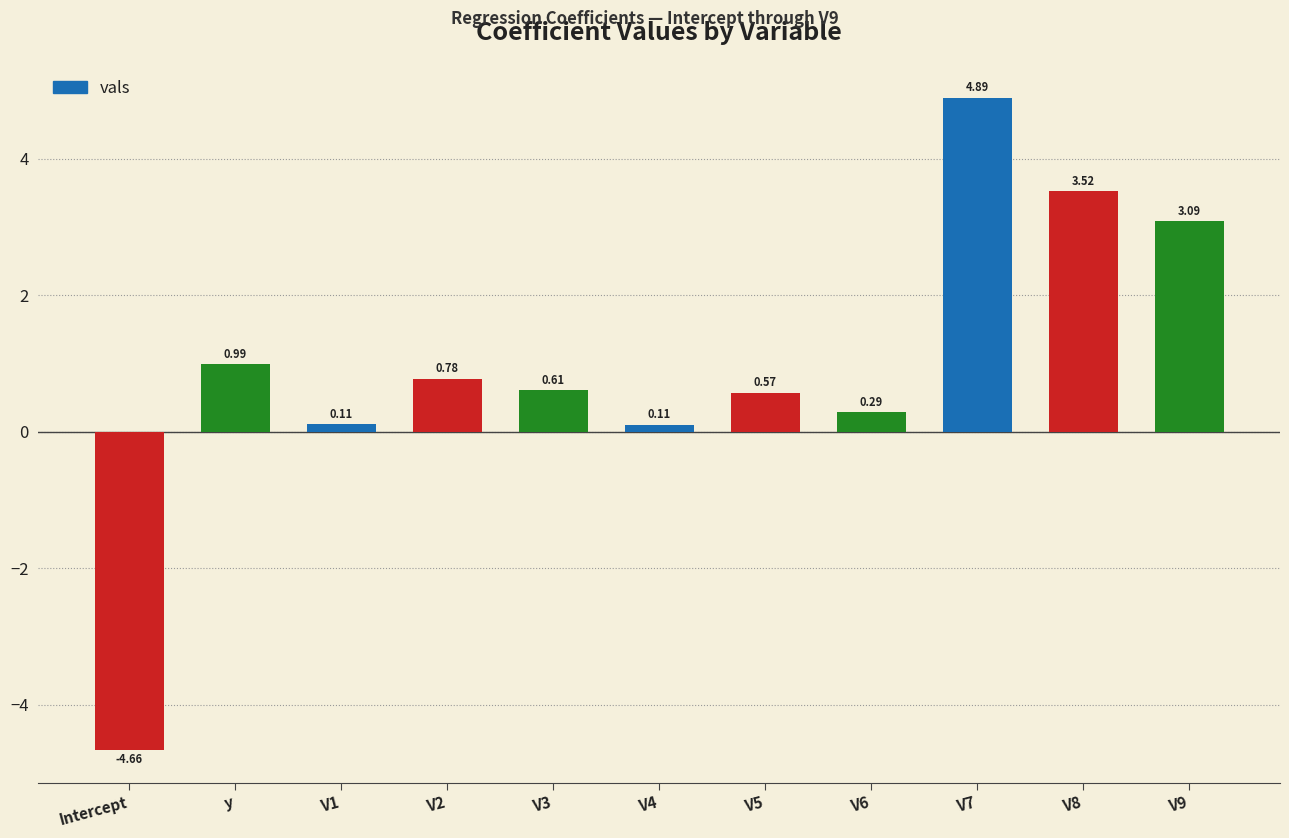

What is the sum of the values at V3 and V2?

1.4